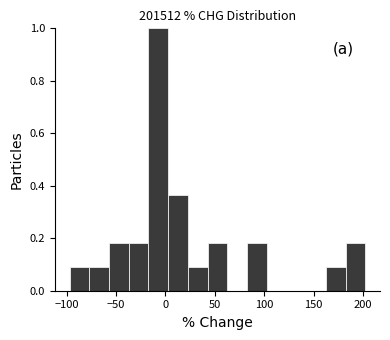

Read against the x-axis, roughly where is the centre of the tallest bar?

-5